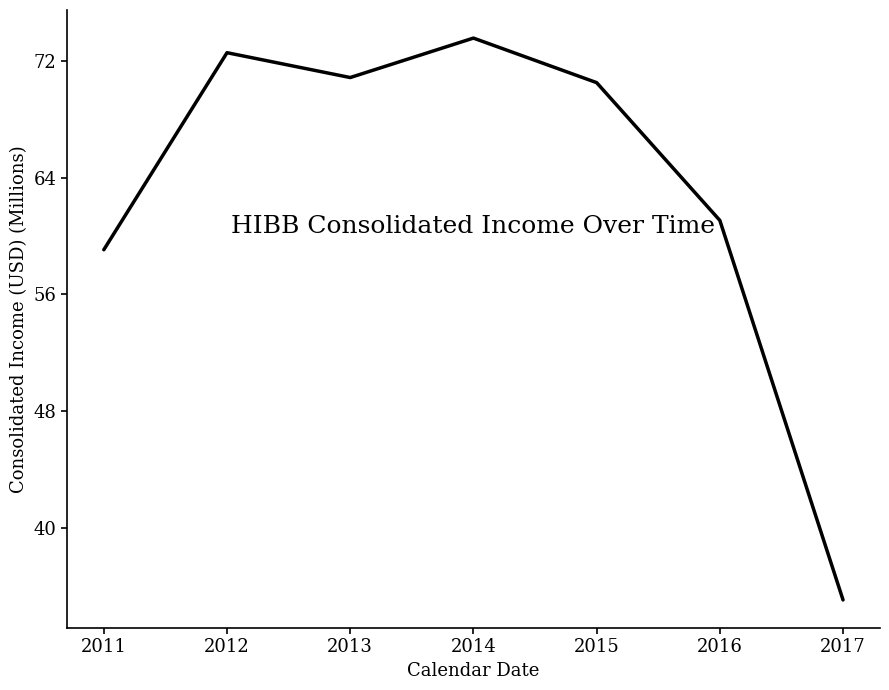

Rank the categories by value from highest to lowest.

2014, 2012, 2013, 2015, 2016, 2011, 2017